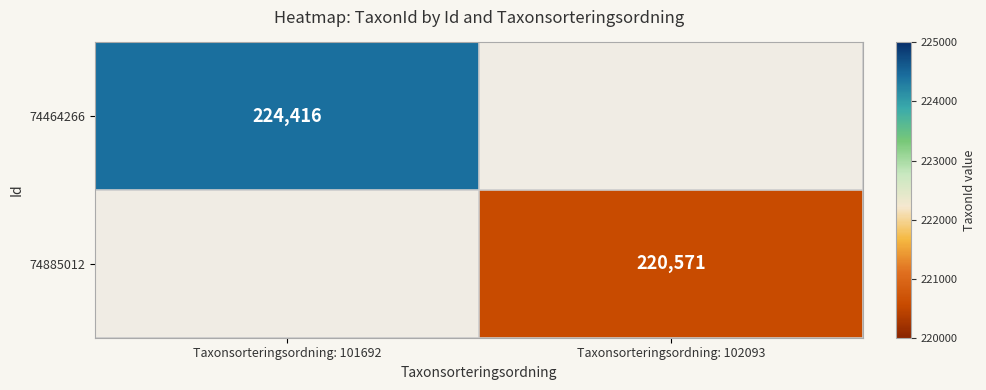

Is it true that 74885012 equals 220571 at Taxonsorteringsordning: 102093?

True